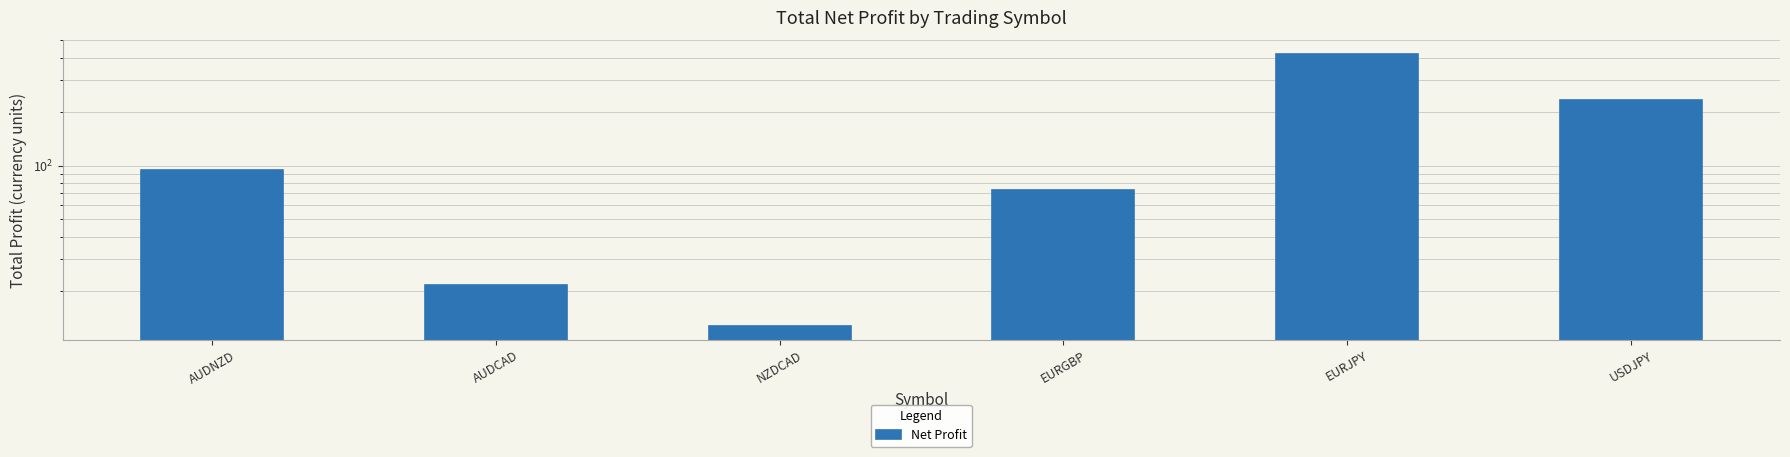

What is the label of the 3rd bar from the right?

EURGBP